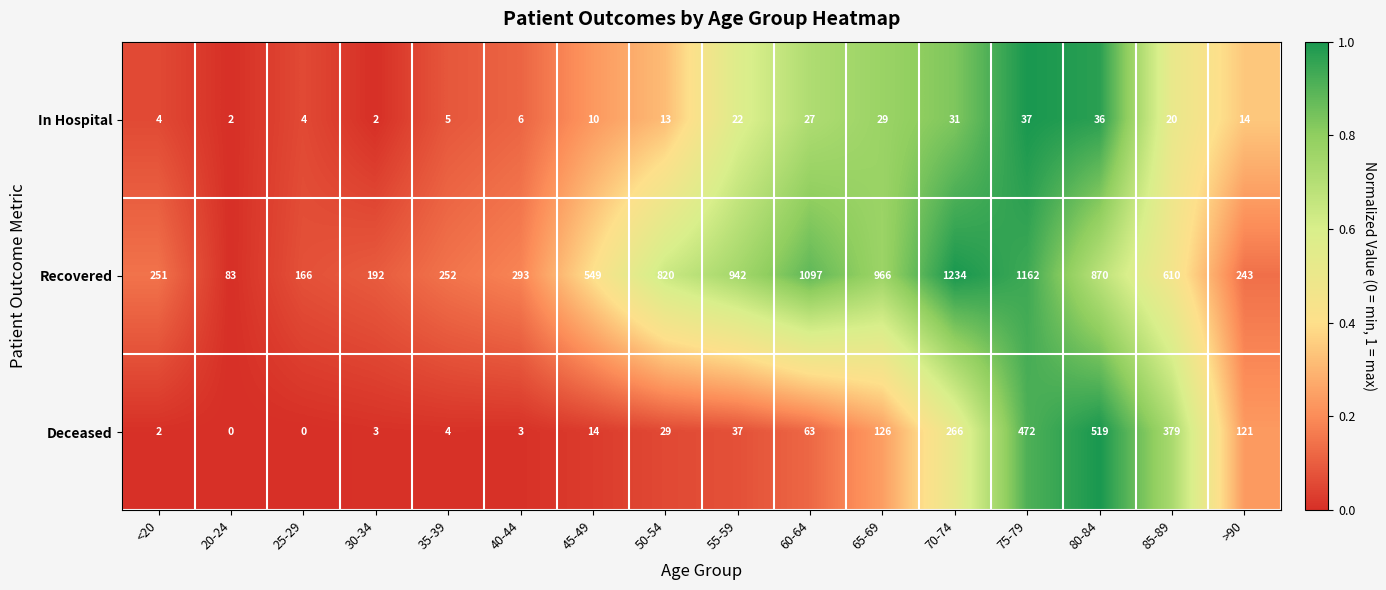

What is the total value across all series at >90?

378